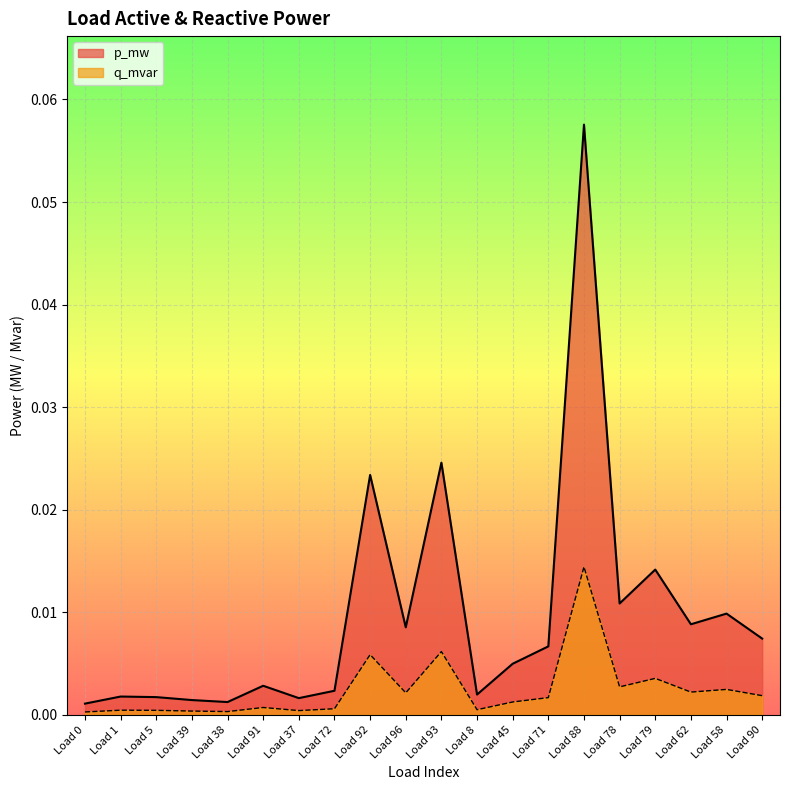

Does the chart display data point markers on the line(s)?

No